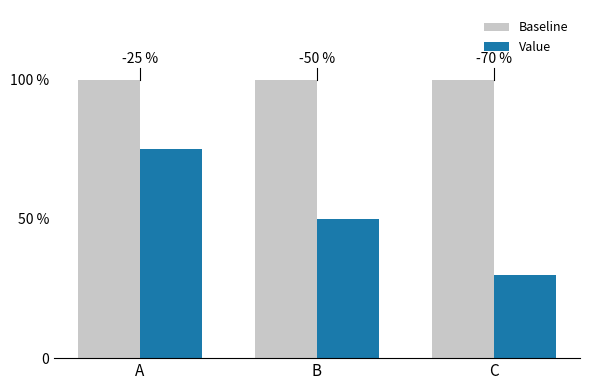

At how many categories does at least one series exceed 0?

3